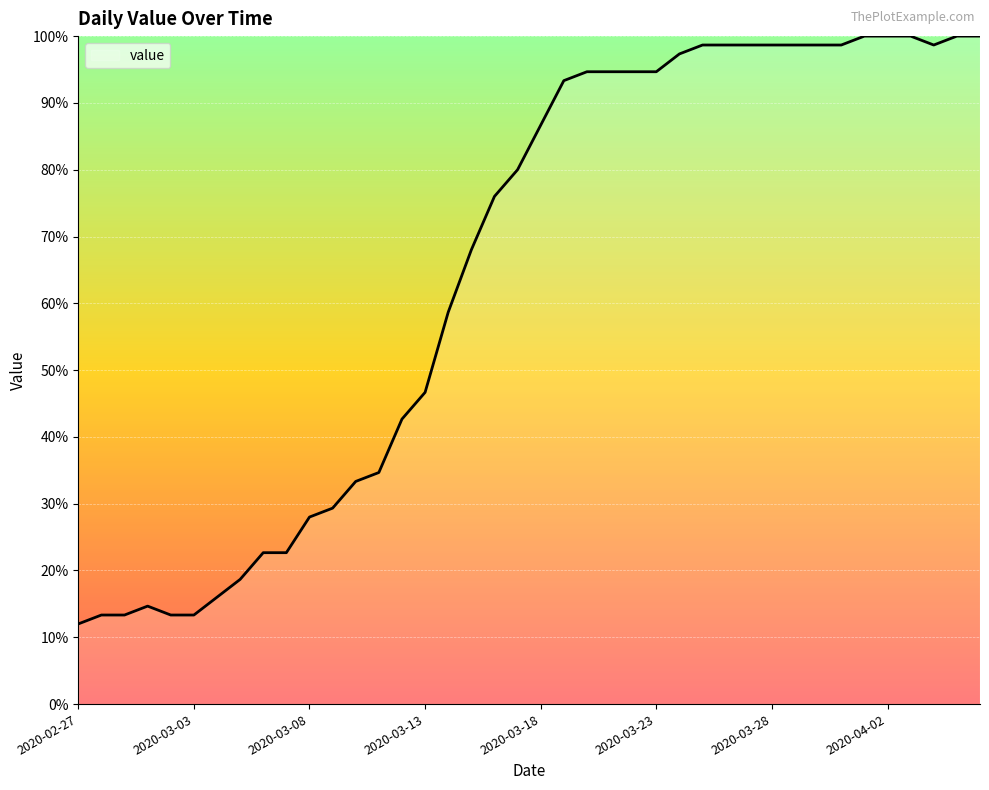

What is the minimum value shown in the chart?

12.0